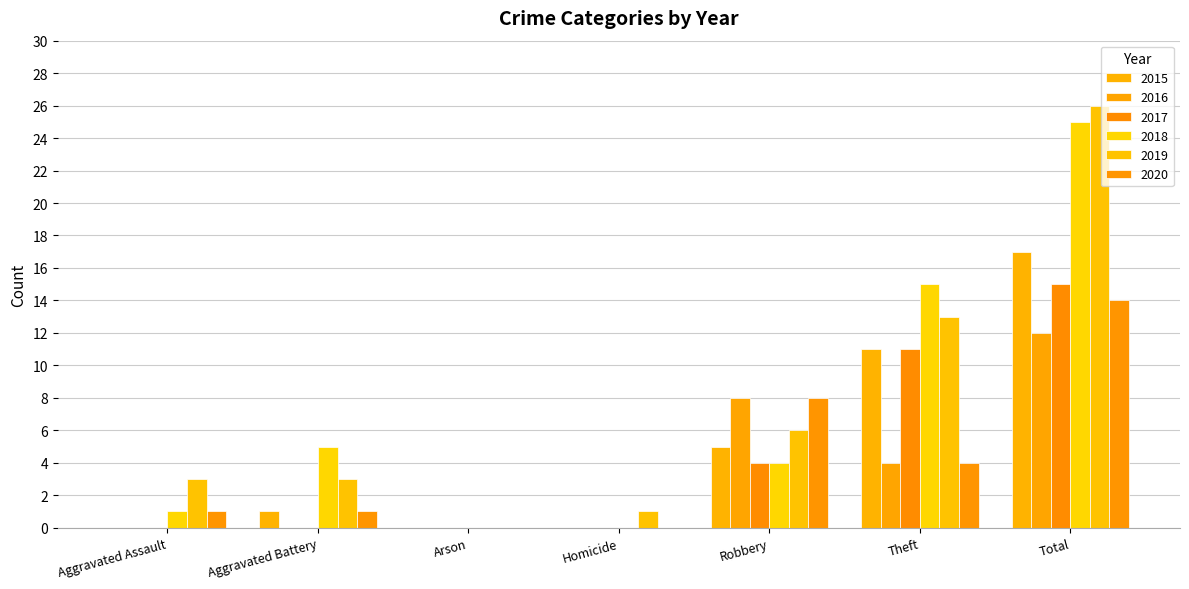

How many groups of bars are there?

7